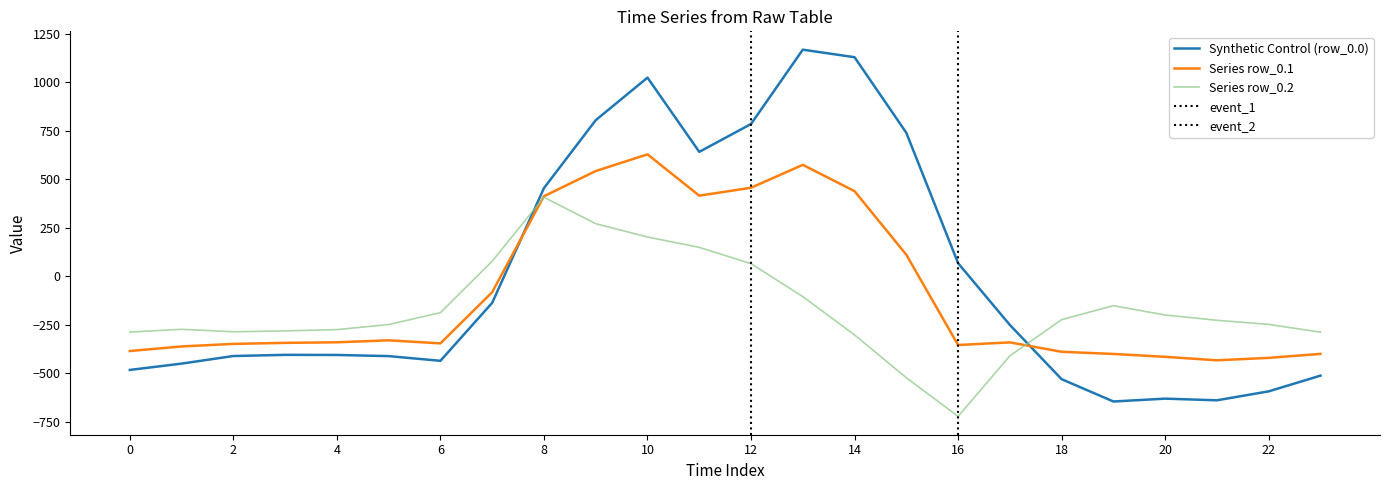

How many lines are shown in the chart?

3